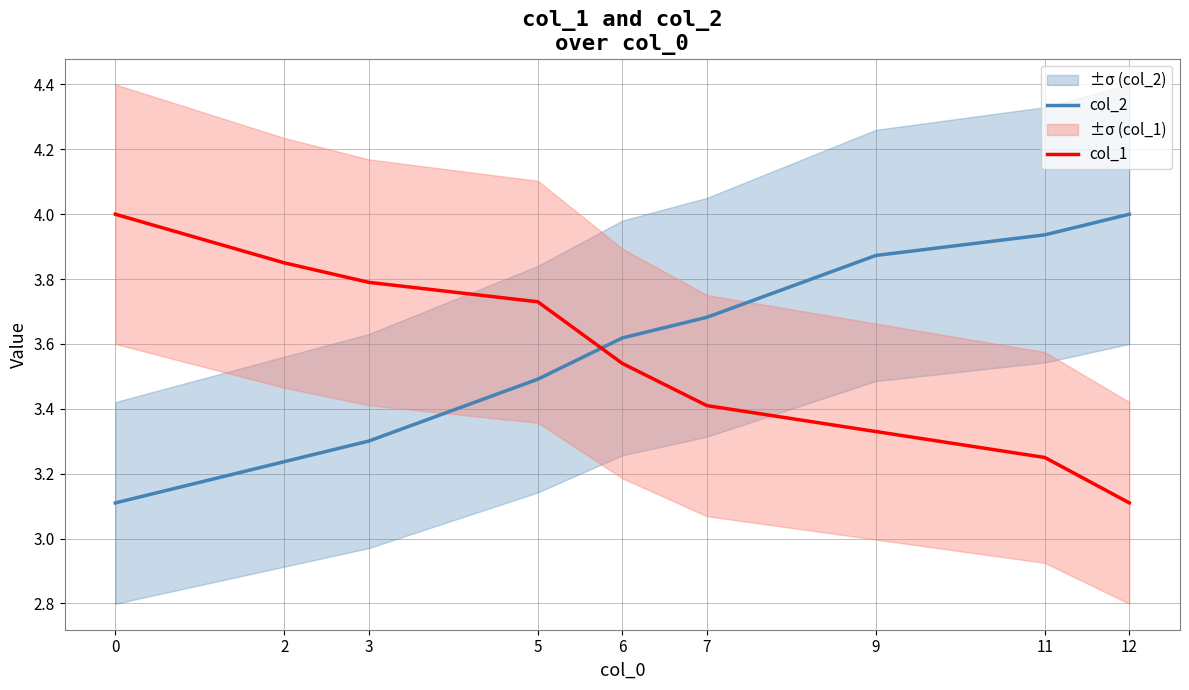

What is the difference between the col_2 values at 11 and 7?

0.3